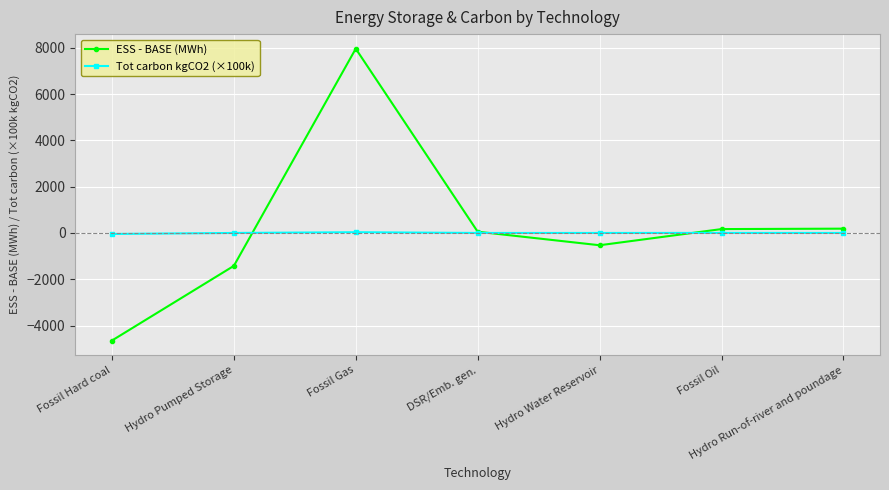

Where is the first local minimum for ESS - BASE (MWh)?

Hydro Water Reservoir